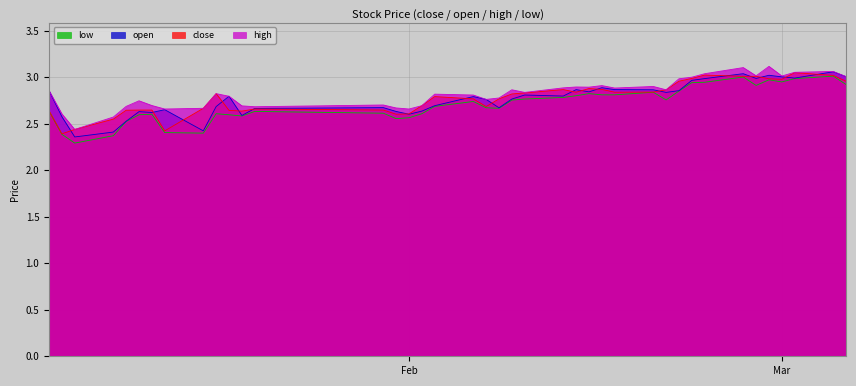

What is the minimum value shown in the chart?

2.3